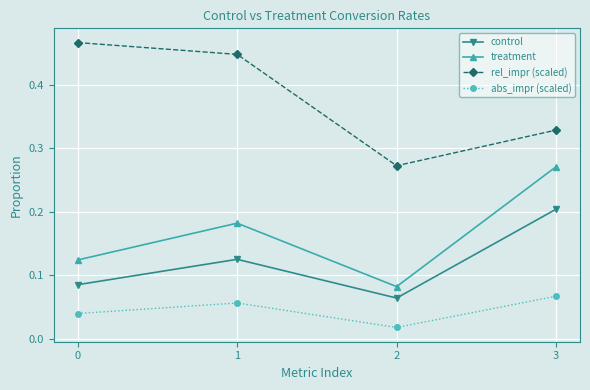

Where is abs_impr (scaled) nearest to the value 0?

2